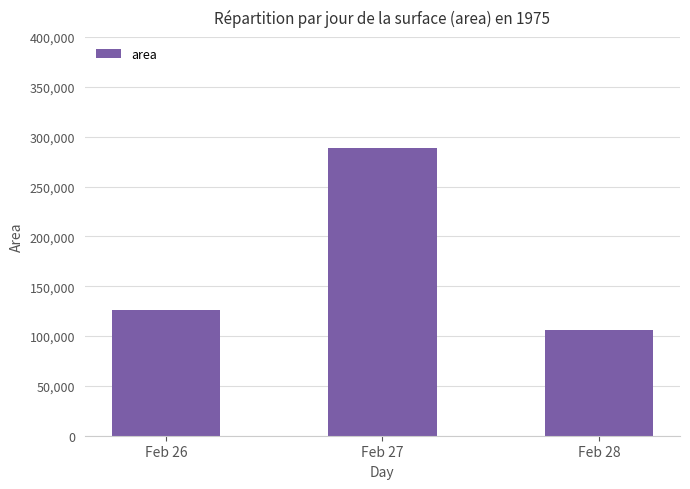

What is the maximum value shown in the chart?

288750.0